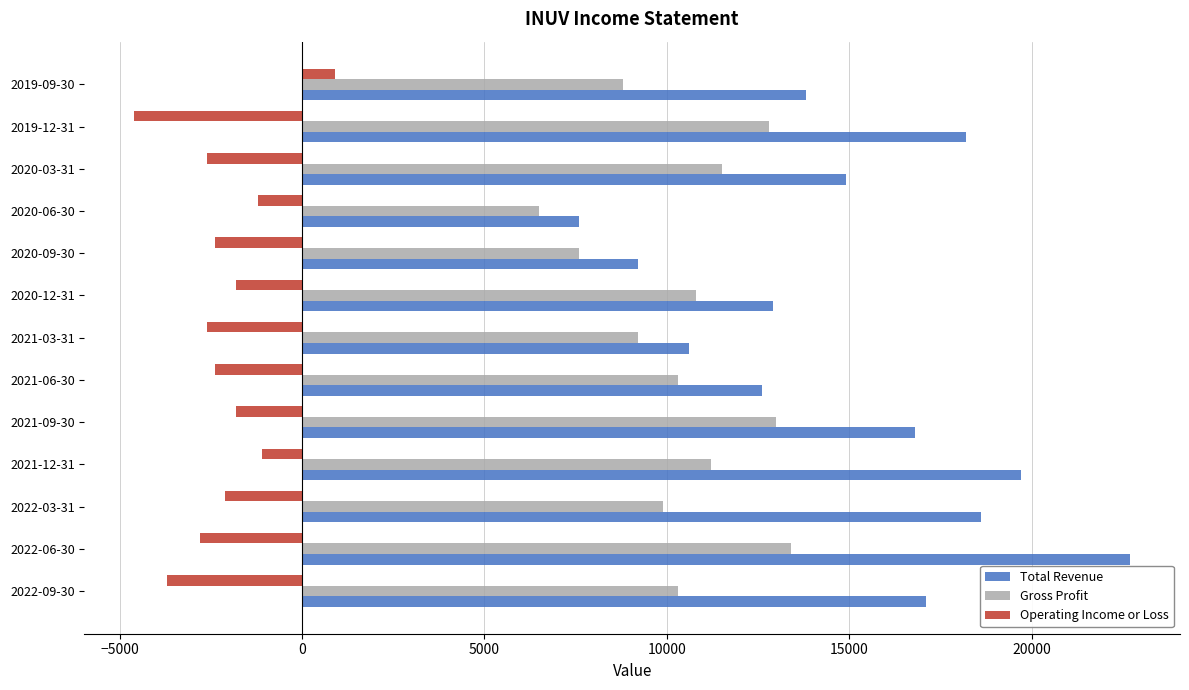

List the series in order of their overall mean, lowest first.

Operating Income or Loss, Gross Profit, Total Revenue